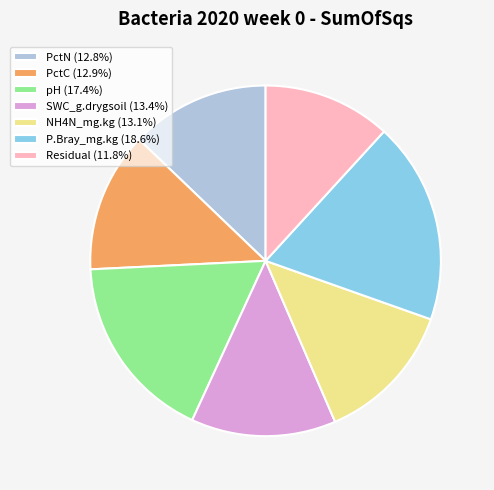

What is the ratio of the value at PctN to the value at Residual?

1.1